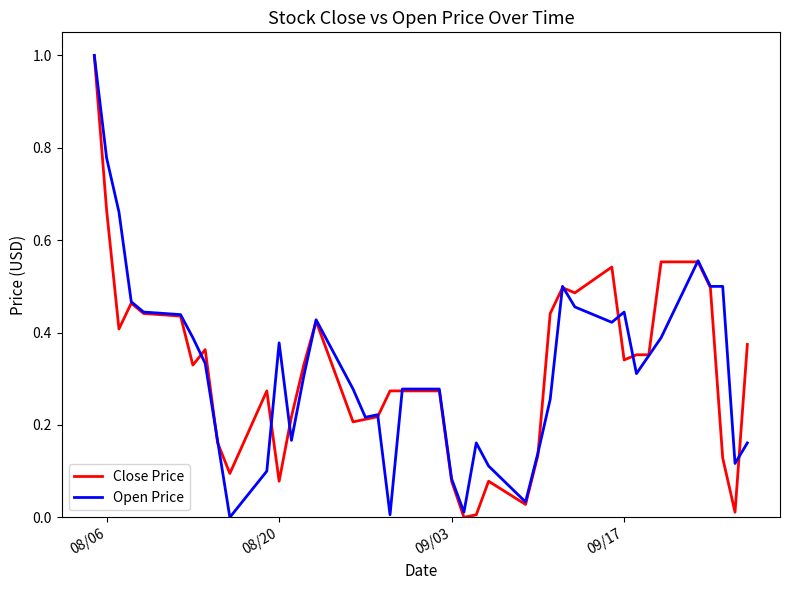

What is the greatest value displayed?

1.0